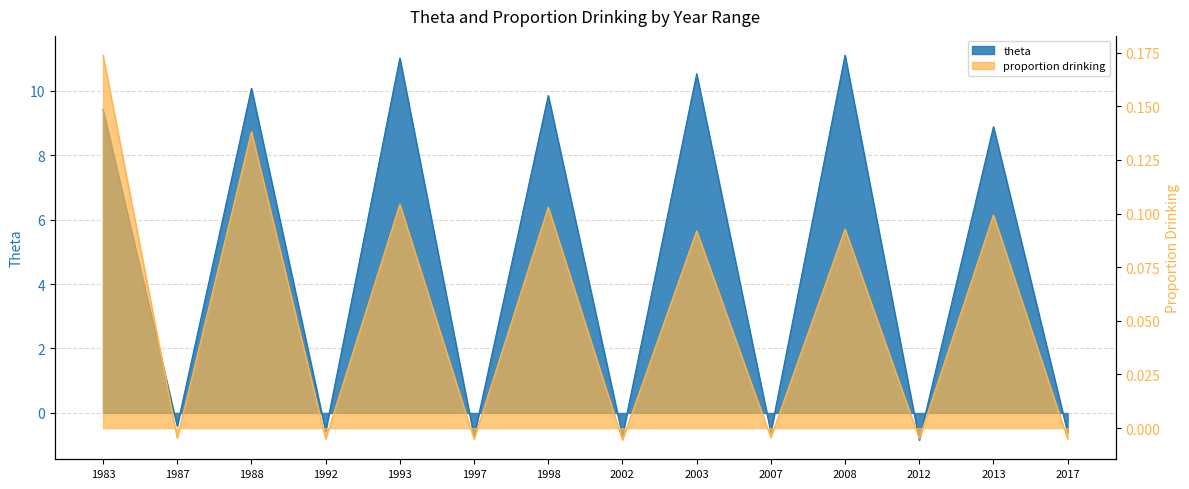

Reading left to right, what are all the values shown in this chart?

theta: 9.4	-0.4	10.1	-0.6	11.0	-0.7	9.8	-0.7	10.5	-0.6	11.1	-0.8	8.9	-0.6
proportion drinking: 0.2	-0.0	0.1	-0.0	0.1	-0.0	0.1	-0.0	0.1	-0.0	0.1	-0.0	0.1	-0.0